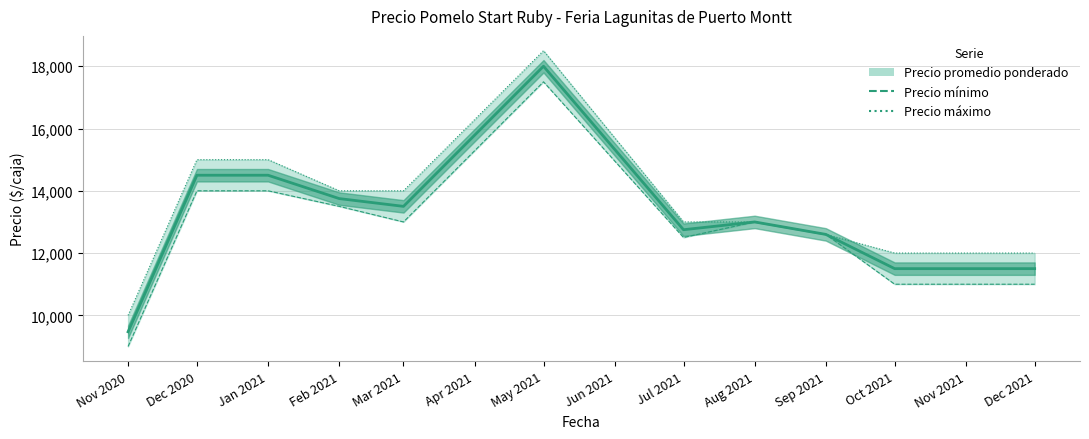

How many interior local valleys does the Precio promedio ponderado series have?

2